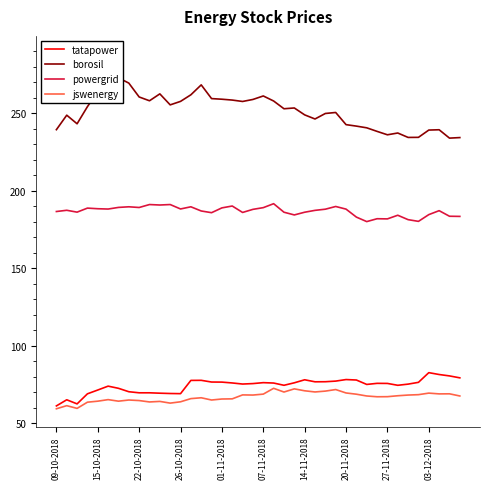

What is the maximum value for powergrid?

191.5